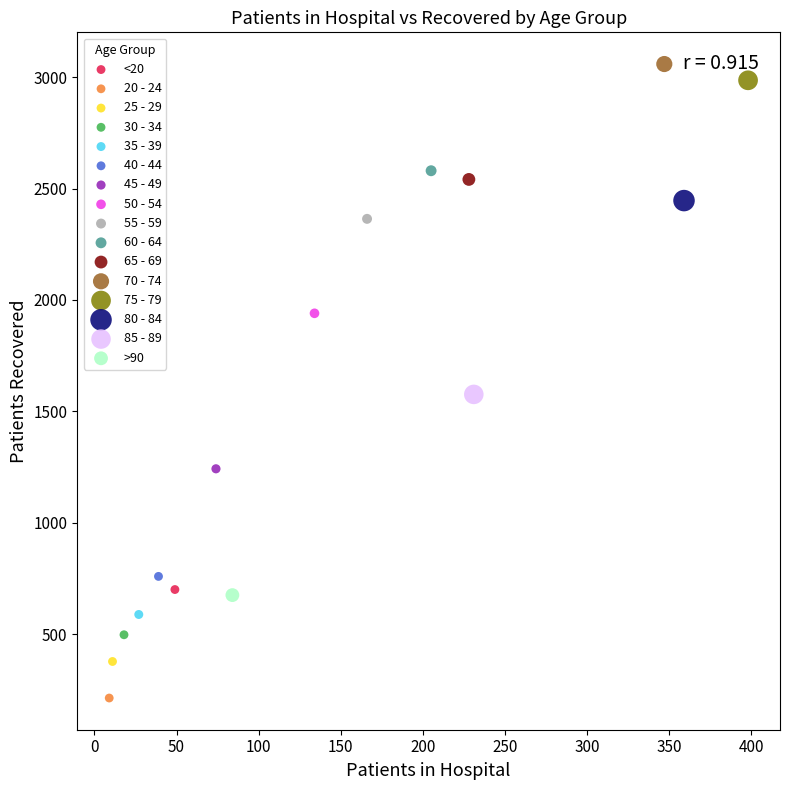

Which series contains the highest Y value?

70 - 74